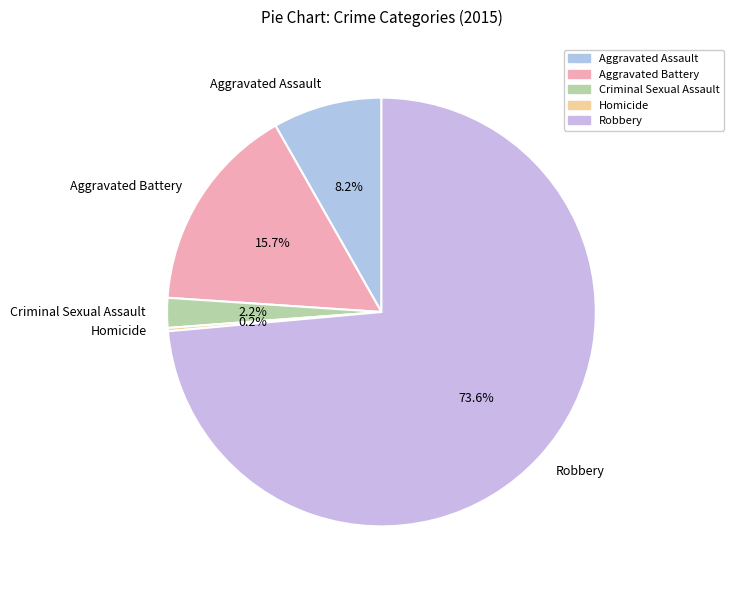

Between Criminal Sexual Assault and Robbery, which is larger?

Robbery